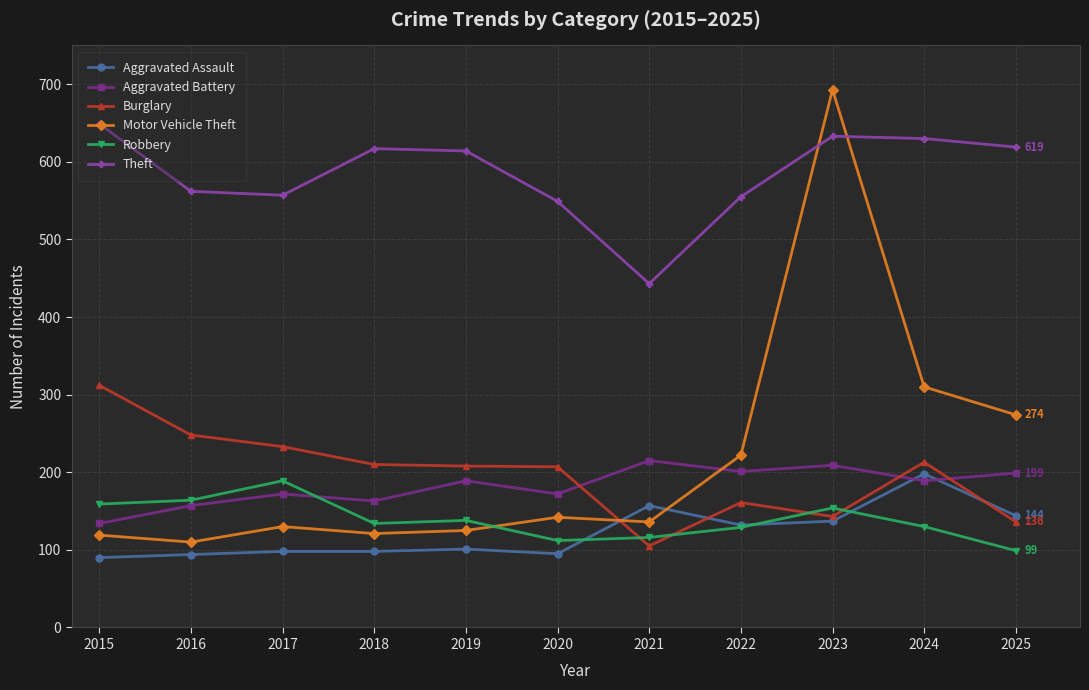

Which series has the largest range (max minus min)?

Motor Vehicle Theft